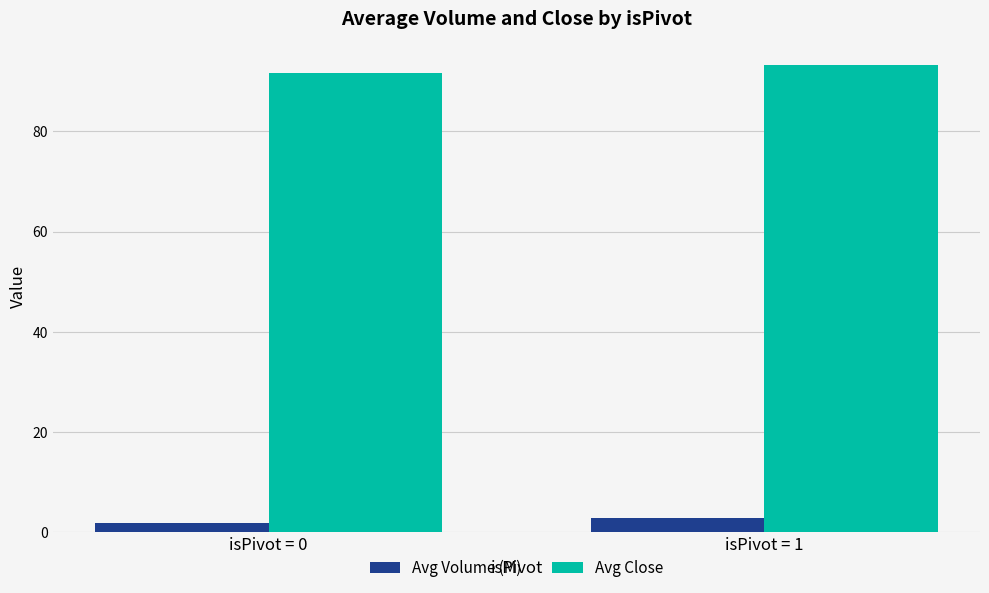

Which series has the largest total across all categories?

Avg Close